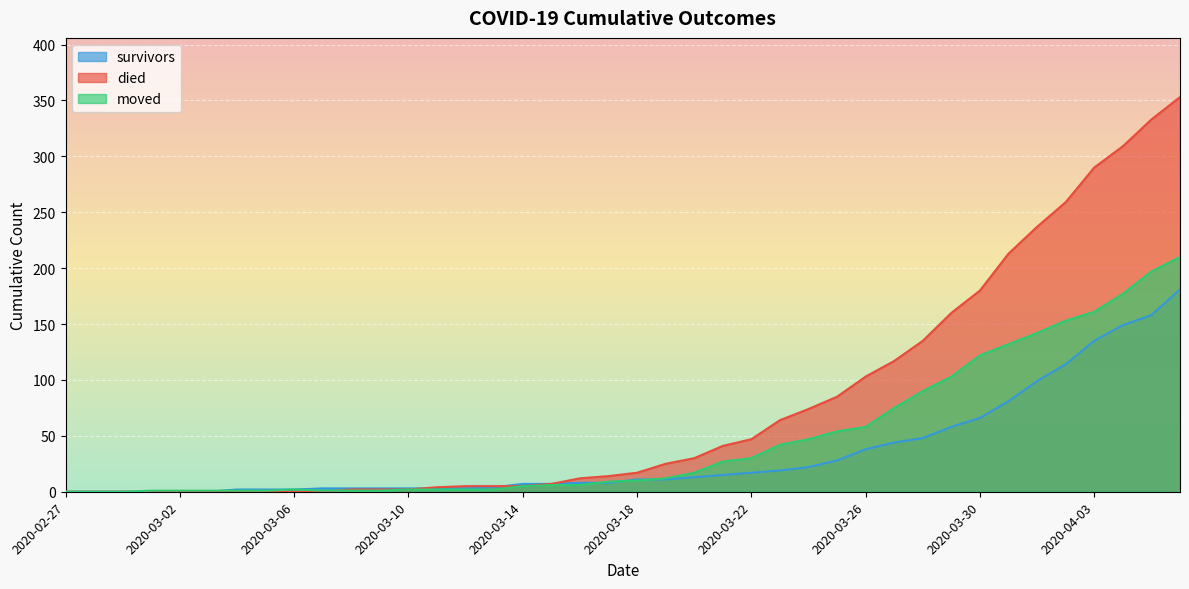

What is the highest value of the moved series?

210